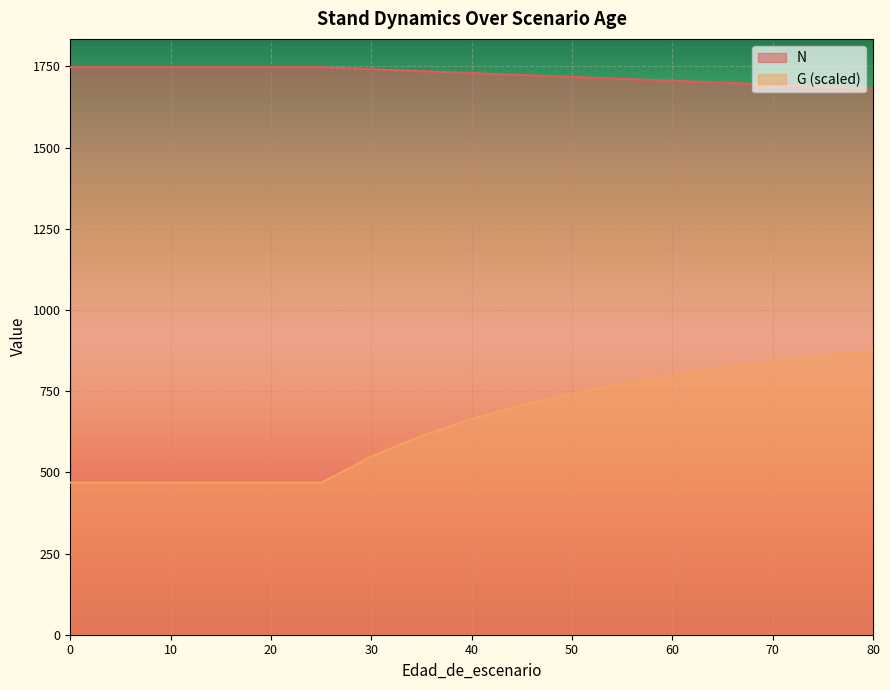

What is the value of the N point at the 7th from the left?

1741.2